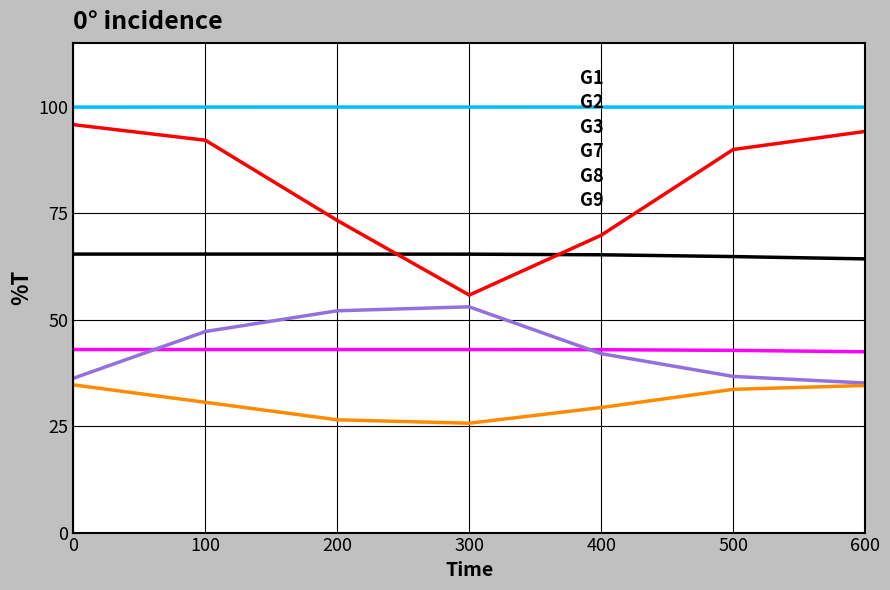

Reading left to right, transcribe all the data shown in this chart.

G1: 0.7	0.7	0.7	0.7	0.7	0.6	0.6
G2: 1.0	1.0	1.0	1.0	1.0	1.0	1.0
G3: 0.4	0.4	0.4	0.4	0.4	0.4	0.4
G7: 1.0	0.9	0.7	0.6	0.7	0.9	0.9
G8: 0.4	0.5	0.5	0.5	0.4	0.4	0.4
G9: 0.3	0.3	0.3	0.3	0.3	0.3	0.3